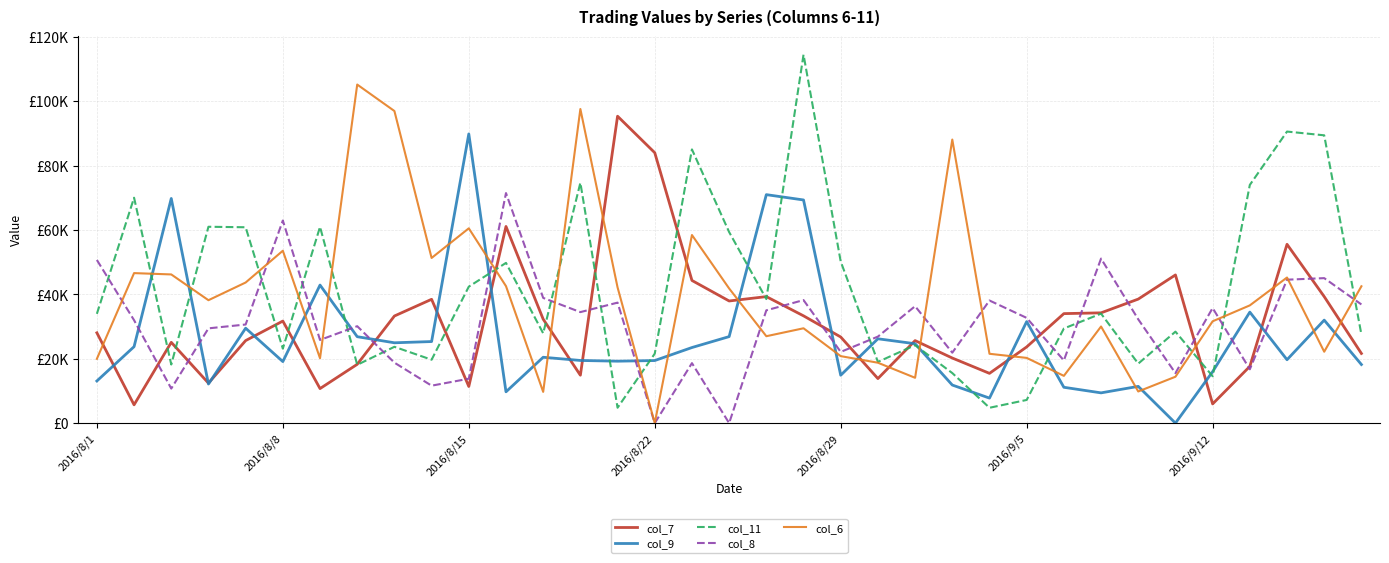

Is this an area chart (filled region under the line)?

No